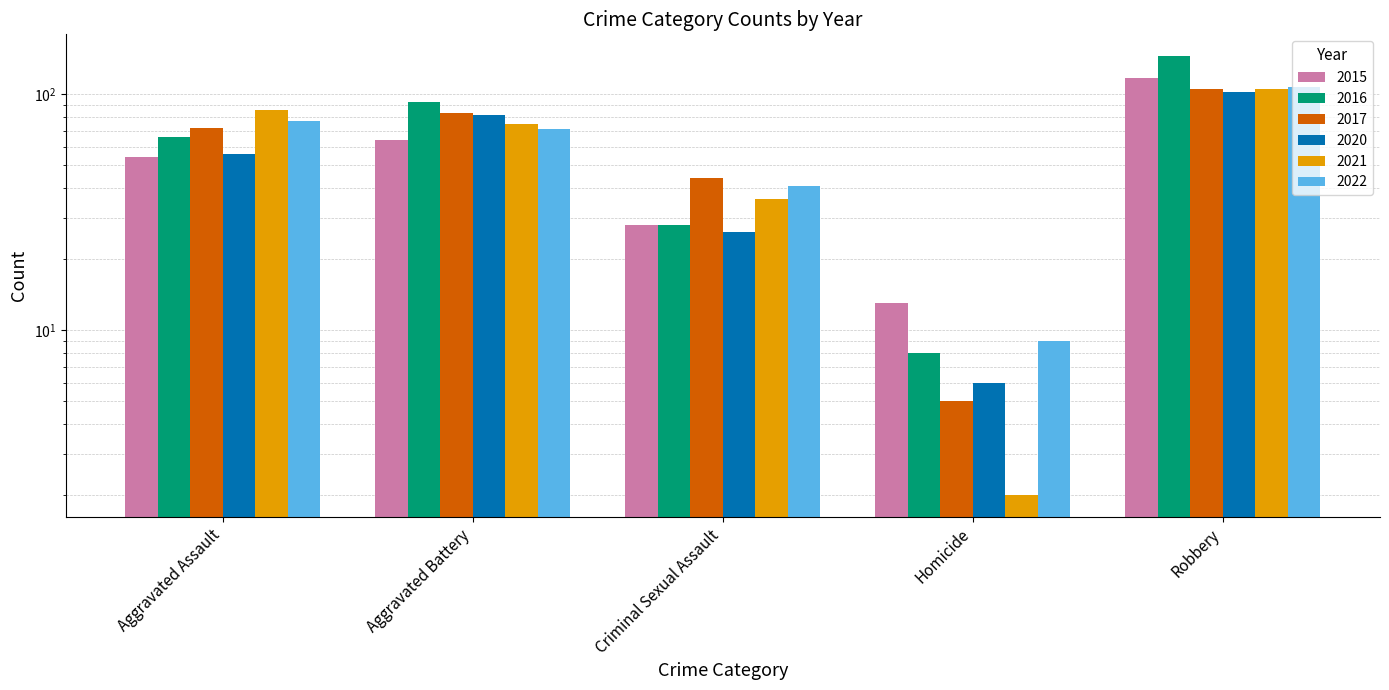

At which category is the sum across all series the highest?

Robbery